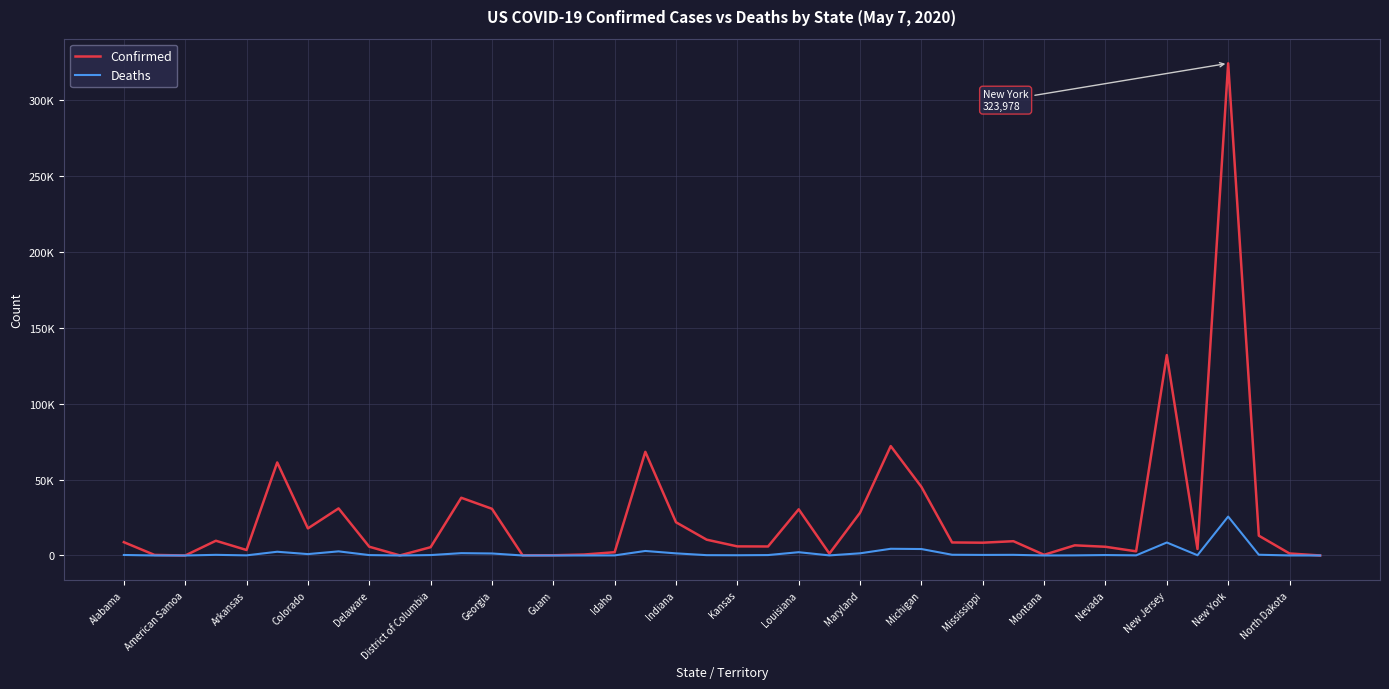

What are all the series names shown in the legend?

Confirmed, Deaths